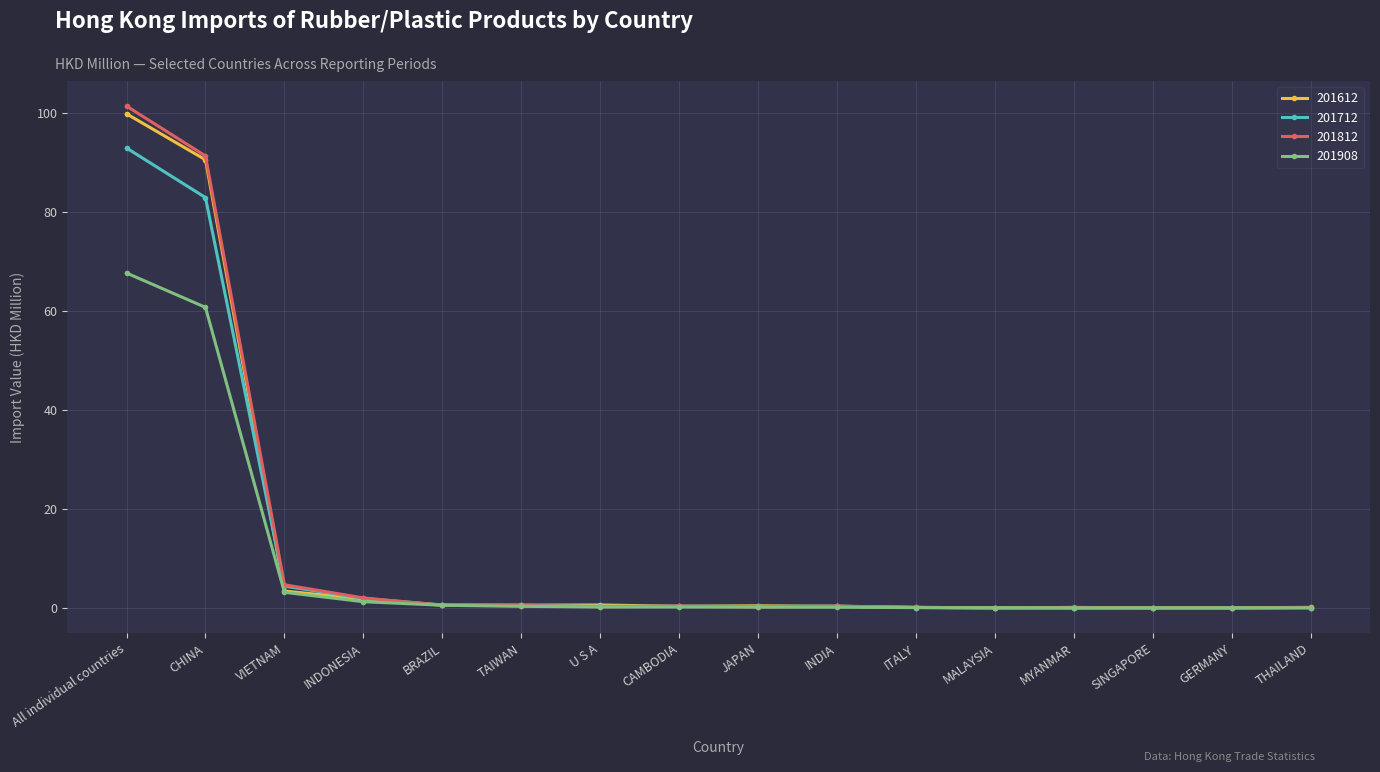

What is the difference between the maximum and second lowest values in the 201908 series?

67.6